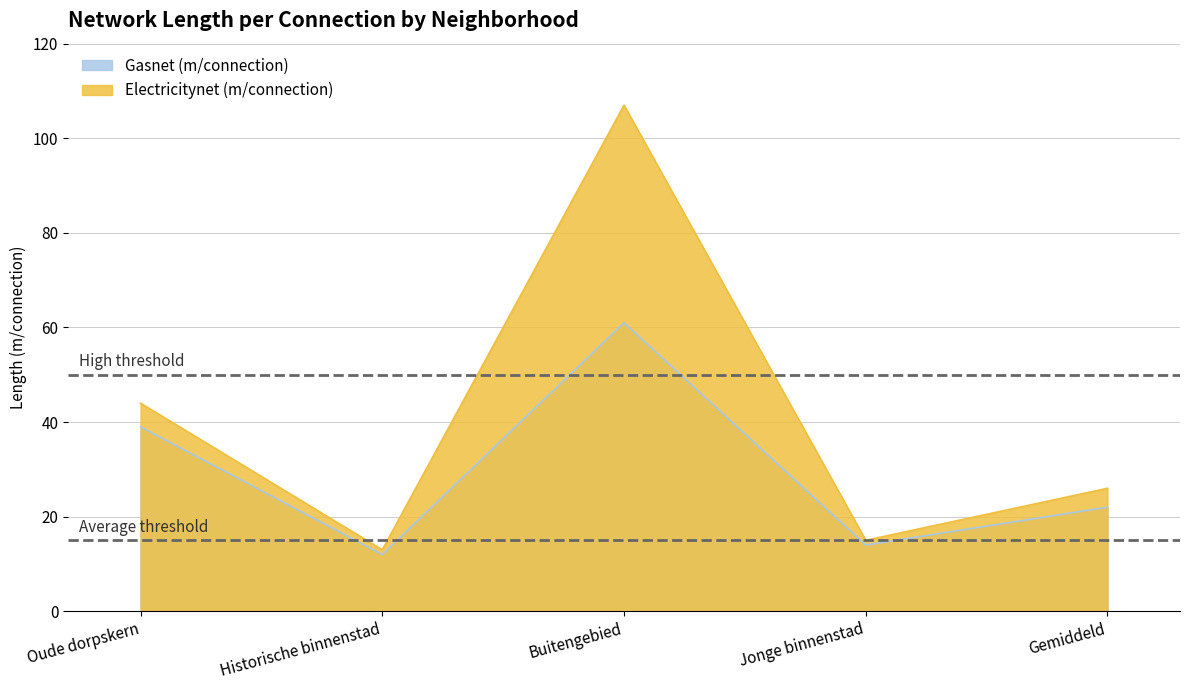

Reading left to right, what are all the values shown in this chart?

Gasnet (m/connection): Oude dorpskern=39	Historische binnenstad=12	Buitengebied=61	Jonge binnenstad=14	Gemiddeld=22
Electricitynet (m/connection): Oude dorpskern=44	Historische binnenstad=13	Buitengebied=107	Jonge binnenstad=15	Gemiddeld=26